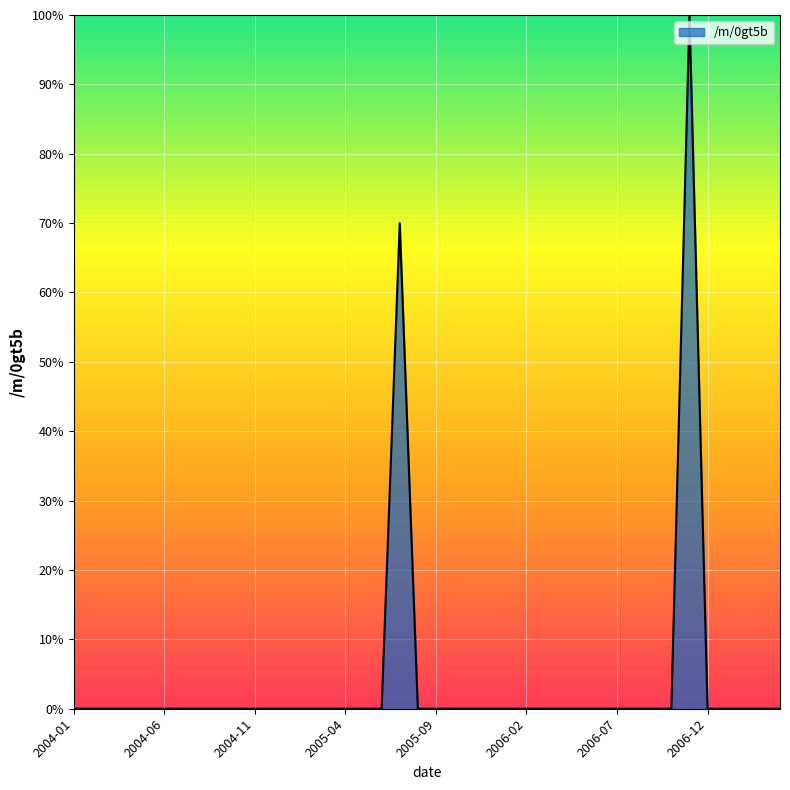

What is the greatest value displayed?

100